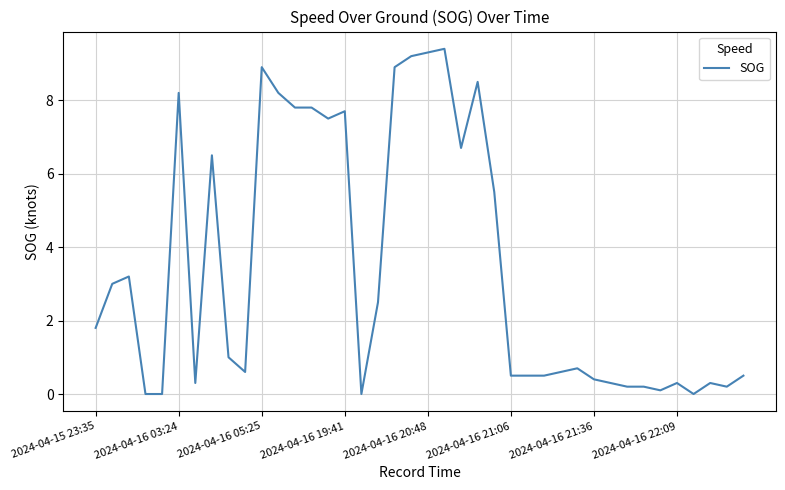

What is the difference between the maximum and minimum values?

9.4